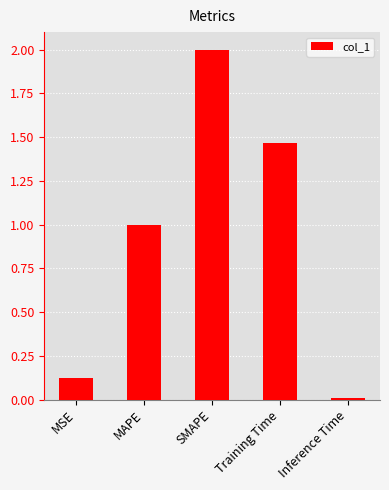

What is the label of the 1st bar from the right?

Inference Time